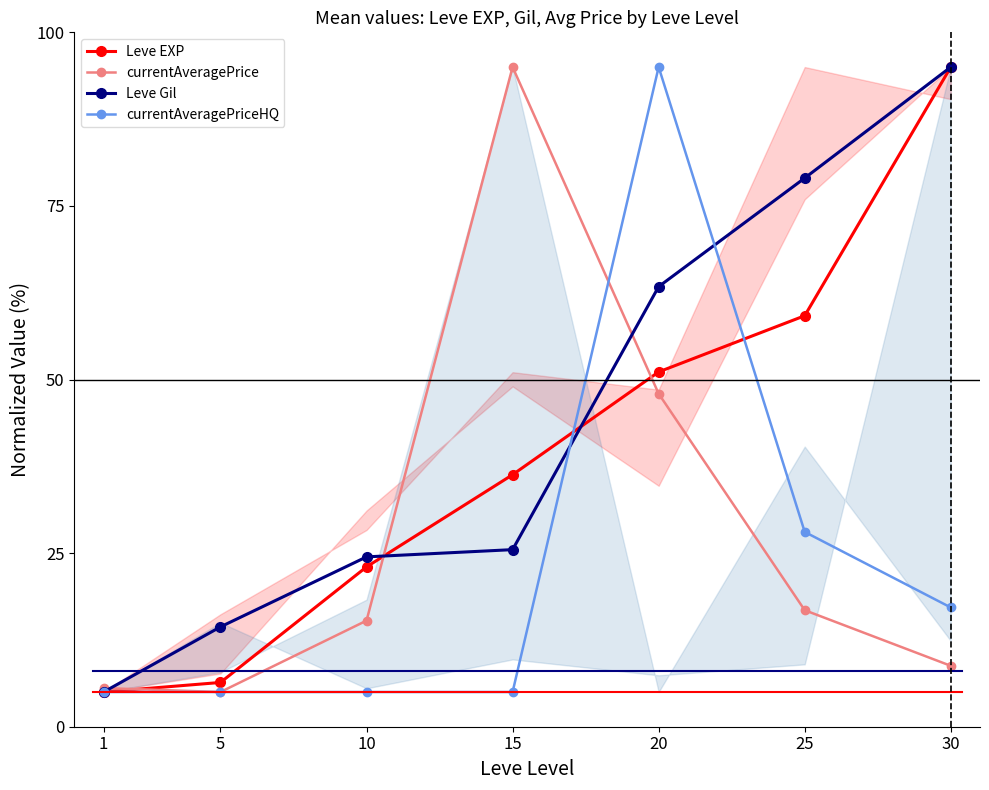

At which label does Leve EXP reach its minimum?

1